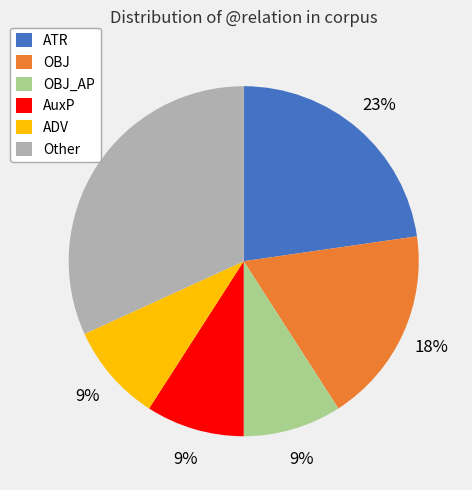

To the nearest percent, what is the average slice percentage?

17%